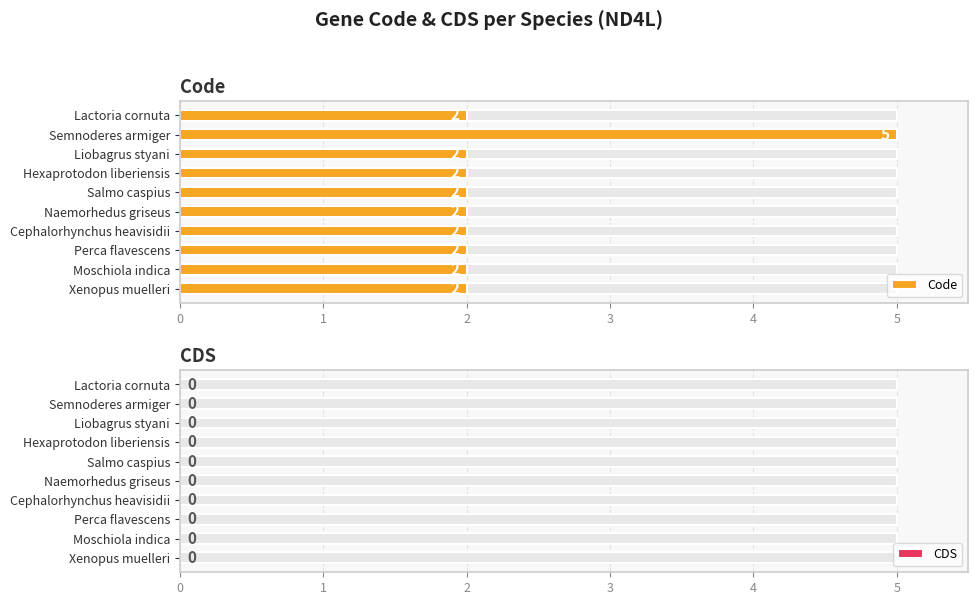

How many bars are there in total?

20